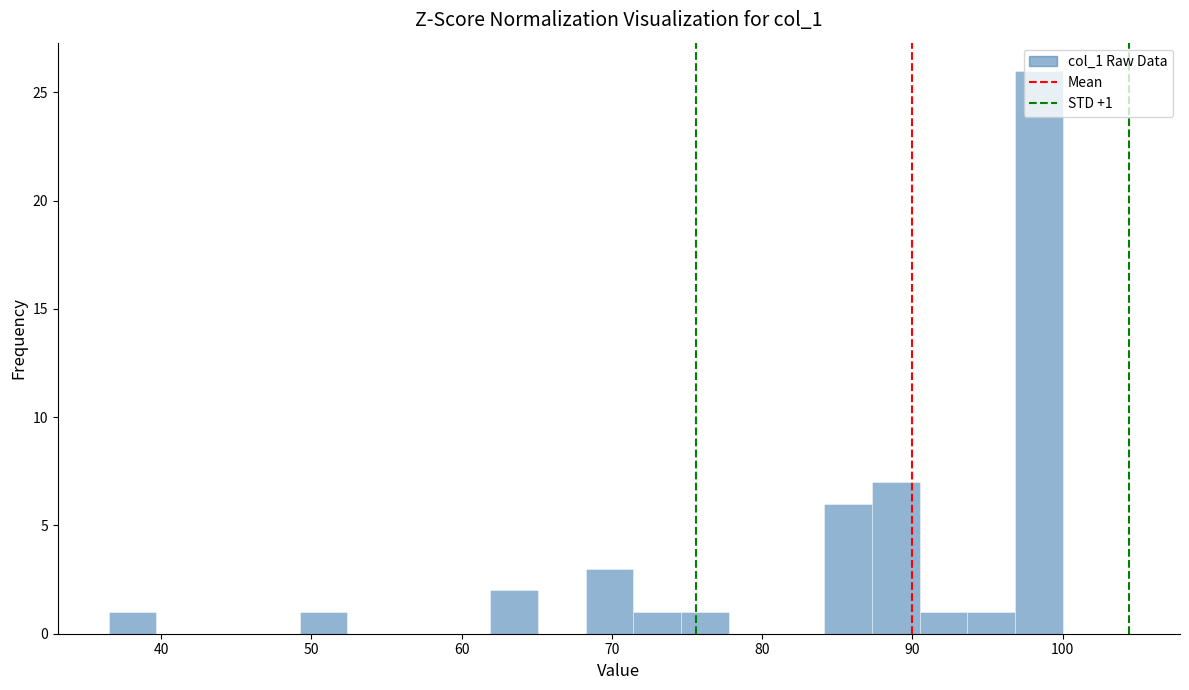

Read against the x-axis, roughly where is the centre of the tallest bar?

98